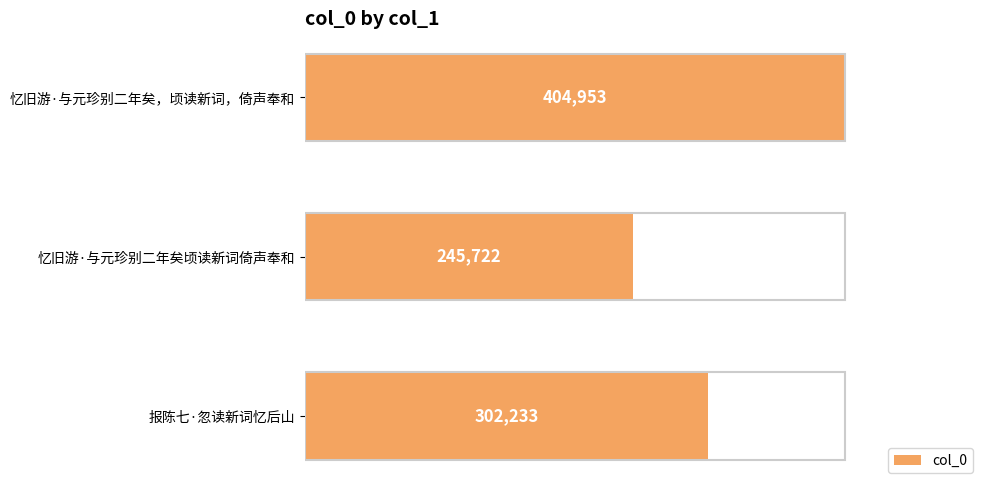

True or false: the data shows 404953 at 忆旧游·与元珍别二年矣，顷读新词，倚声奉和.

True